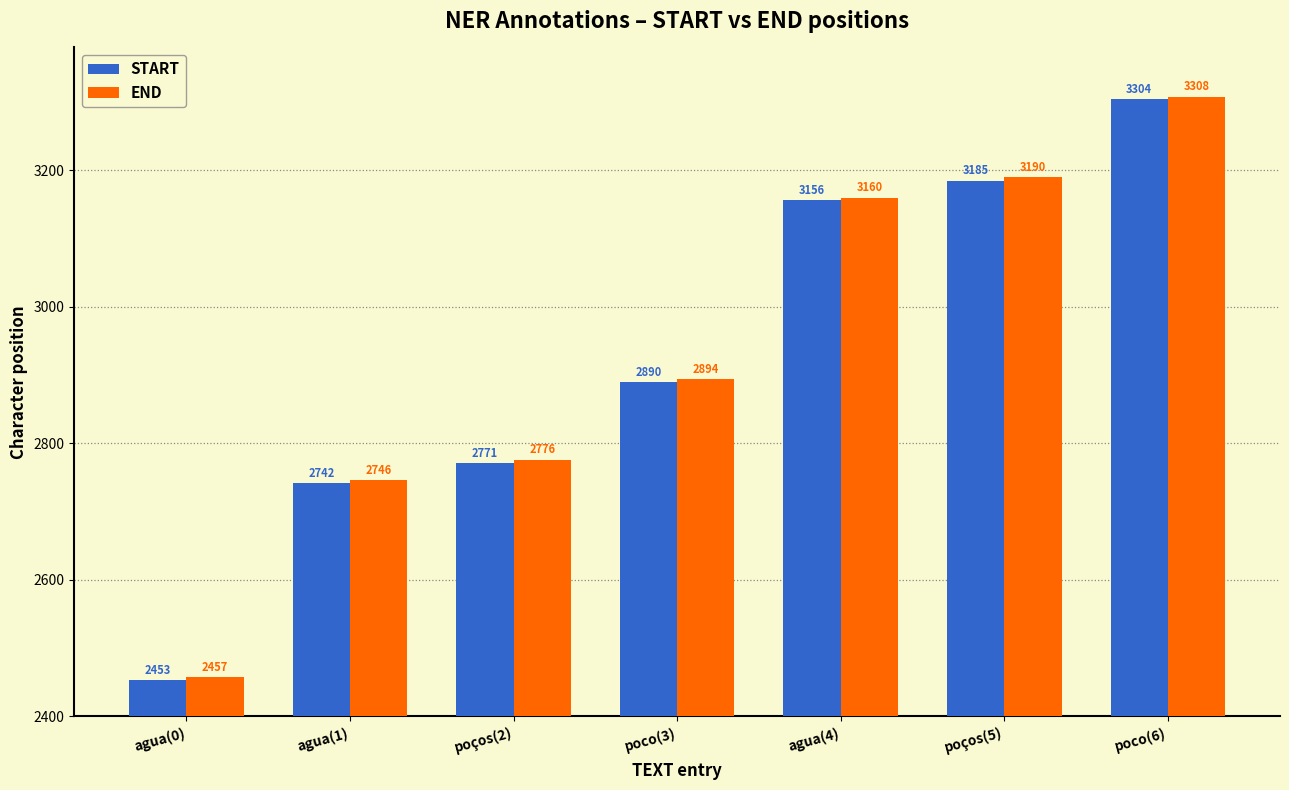

True or false: END has a value of 2457 at agua(0).

True